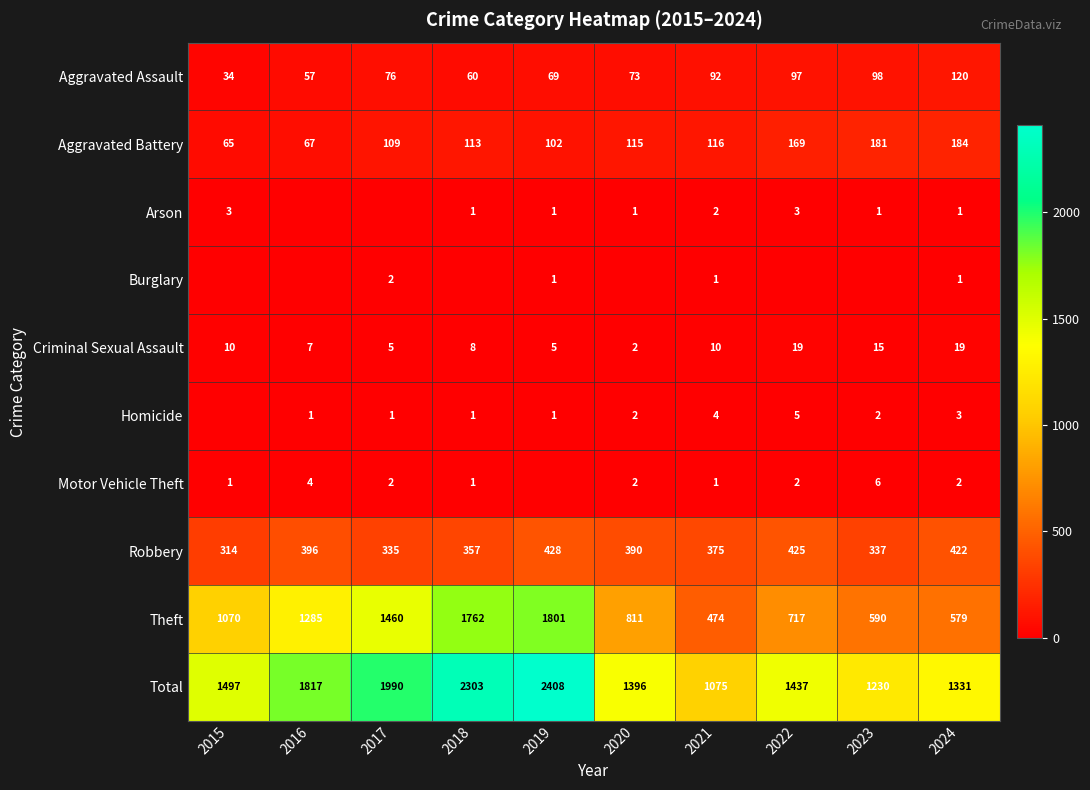

What is the maximum value for Total?

2408